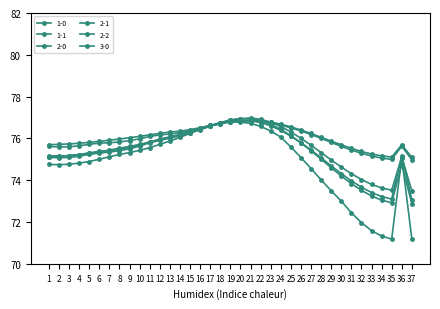

At which label is 2-2 closest to 75?

29